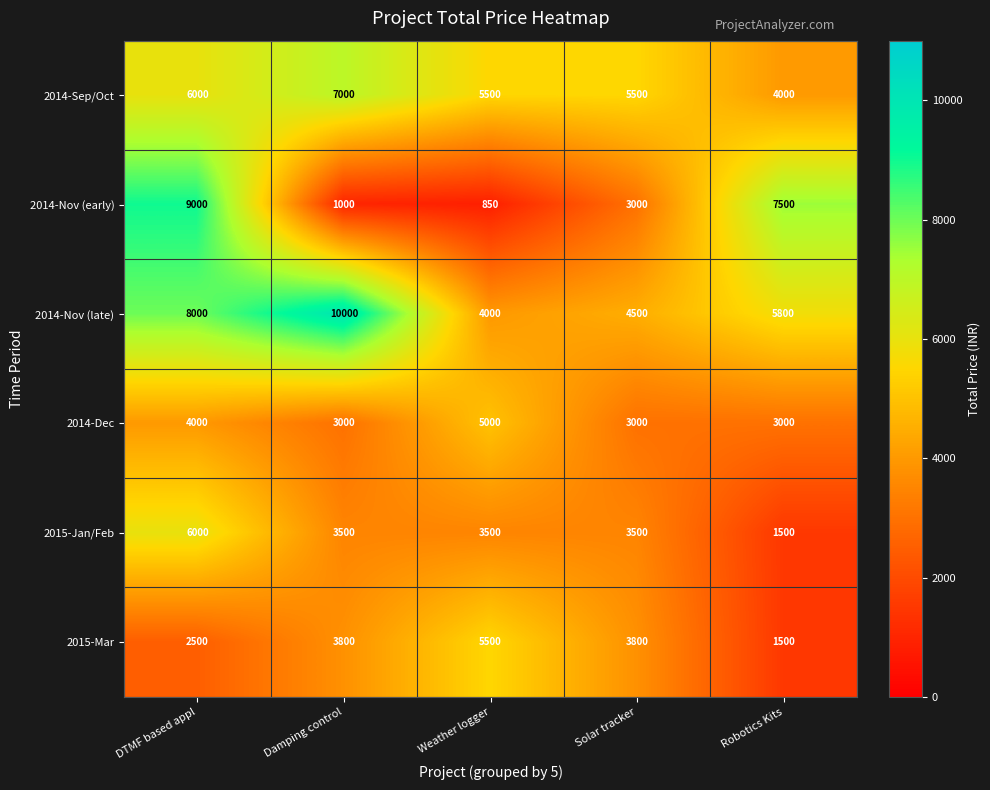

True or false: 2014-Nov (late) has a value of 5407 at Weather logger.

False